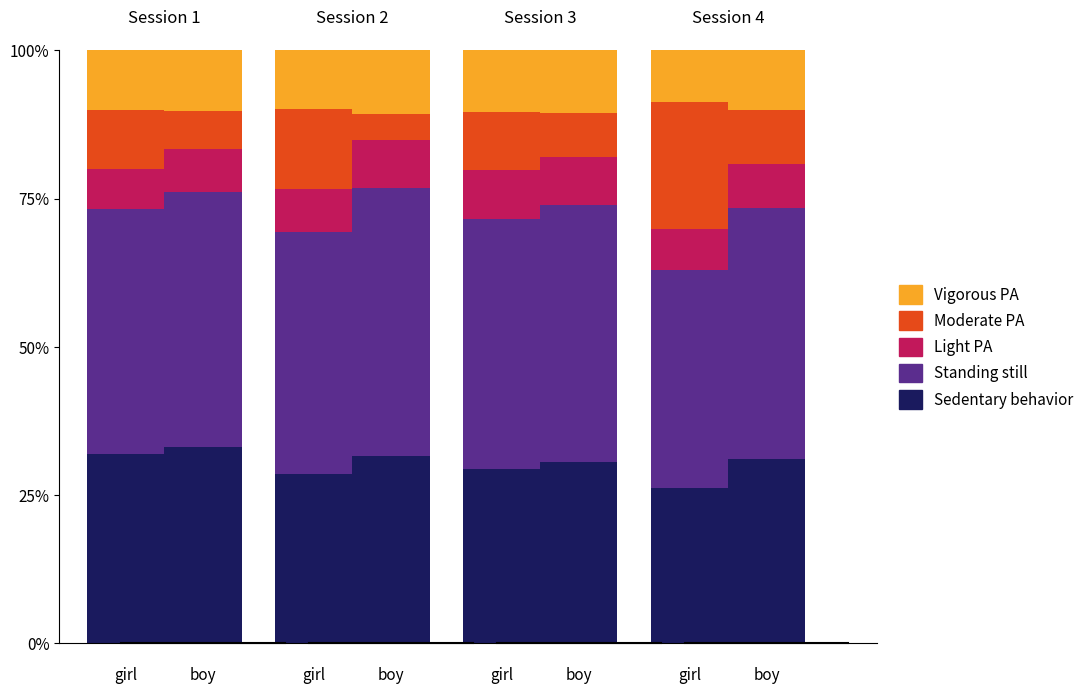

Are the bars horizontal?

No